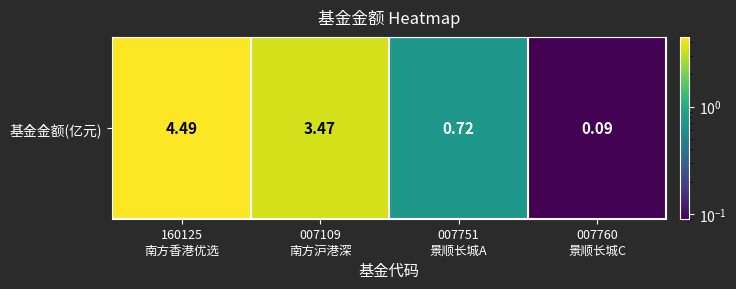

Is it true that the value at 007751
景顺长城A is 0.7?

True